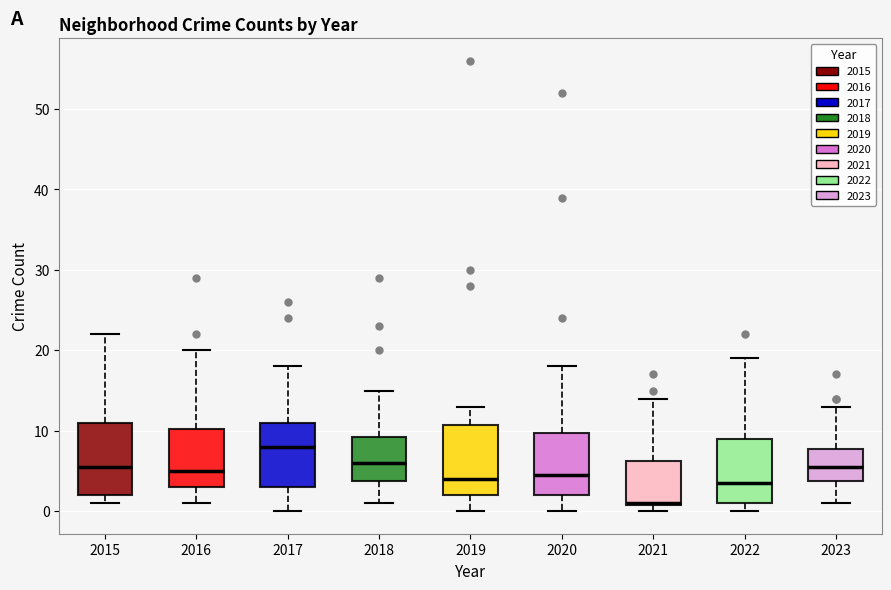

Reading left to right, read every box against the y-axis: the position of its median line, the range the box covers, and the ends of its whiskers. The values are not printed on the chart, so give them approximately, as read against the axis.

2015: median 6, box 2 to 11, whiskers 1 to 22
2016: median 5, box 3 to 10, whiskers 1 to 20
2017: median 8, box 3 to 11, whiskers 0 to 18
2018: median 6, box 4 to 9, whiskers 1 to 15
2019: median 4, box 2 to 11, whiskers 0 to 13
2020: median 5, box 2 to 10, whiskers 0 to 18
2021: median 1, box 1 to 6, whiskers 0 to 14
2022: median 4, box 1 to 9, whiskers 0 to 19
2023: median 6, box 4 to 8, whiskers 1 to 13